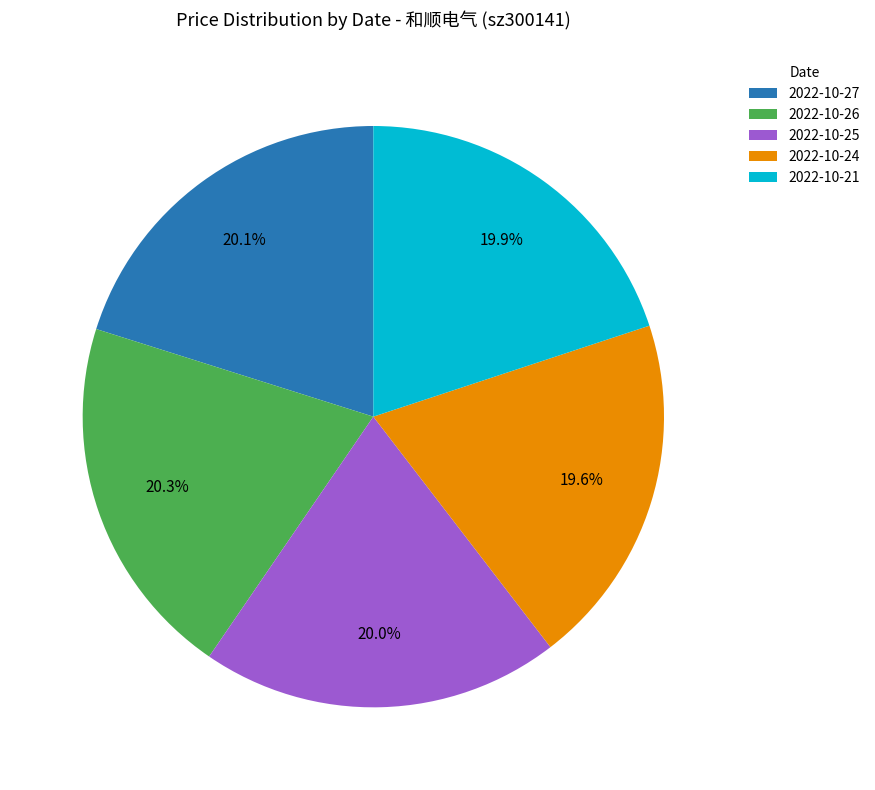

Approximately how many times larger is the value at 2022-10-26 compared to 2022-10-27?

1.0